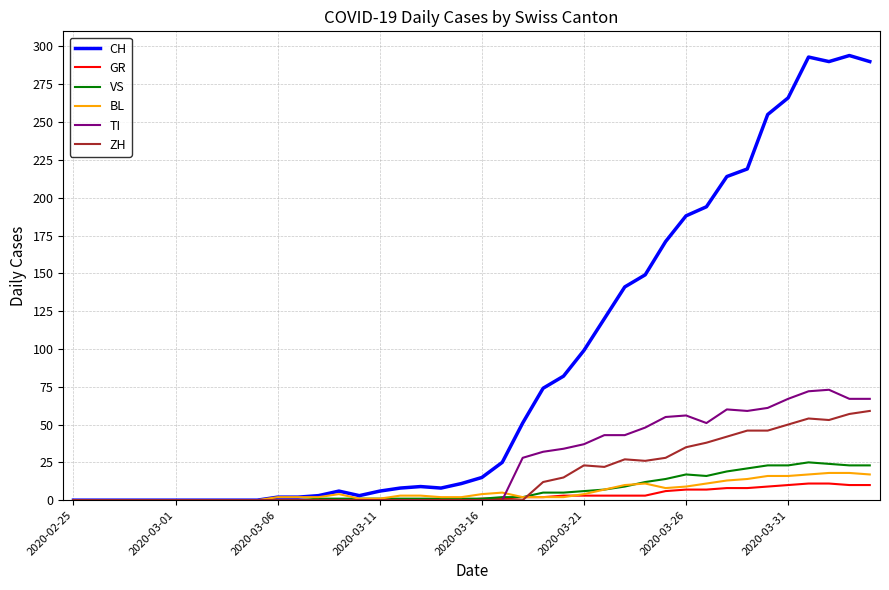

What is the average value of the VS series?

7